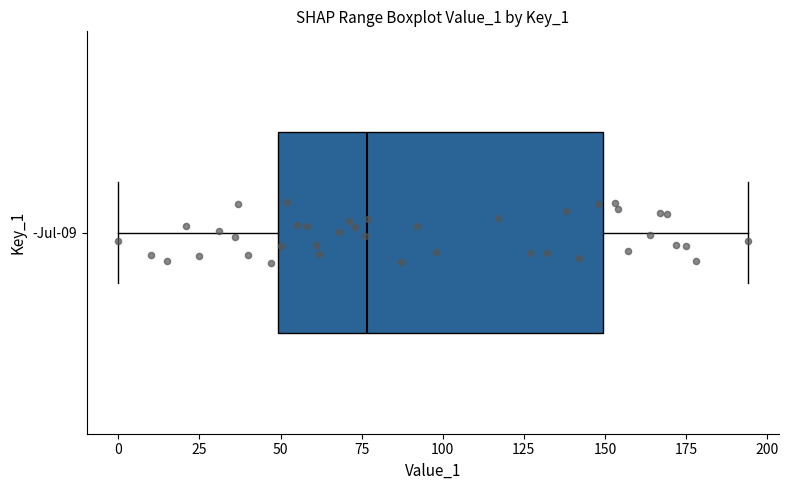

Transcribe this box plot: give where the median line is, the range the box spans, and where the two whiskers end, as read against the x-axis. The values are not printed on the chart, so give them approximately, as read against the axis.

median 75, box 50 to 150, whiskers 0 to 195